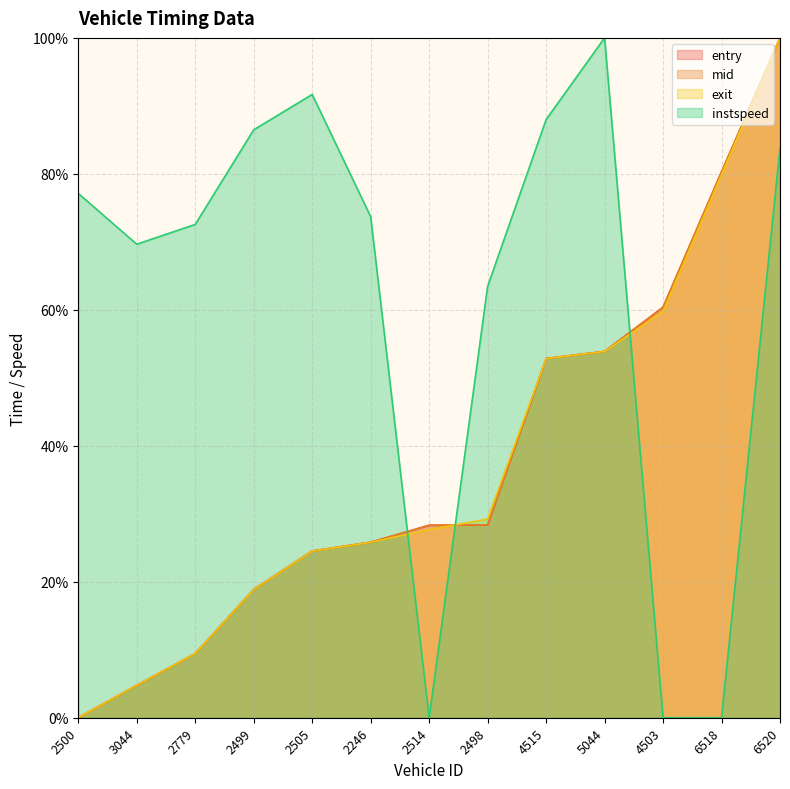

Between 2779 and 4515, which series saw the biggest shift?

entry